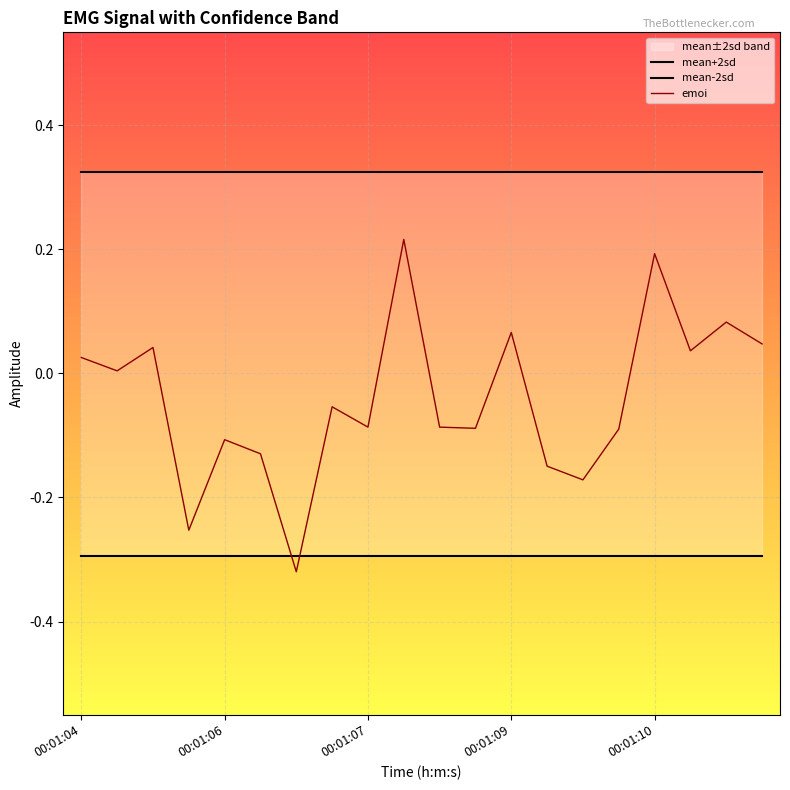

What is the total value across all series at 18?

0.1